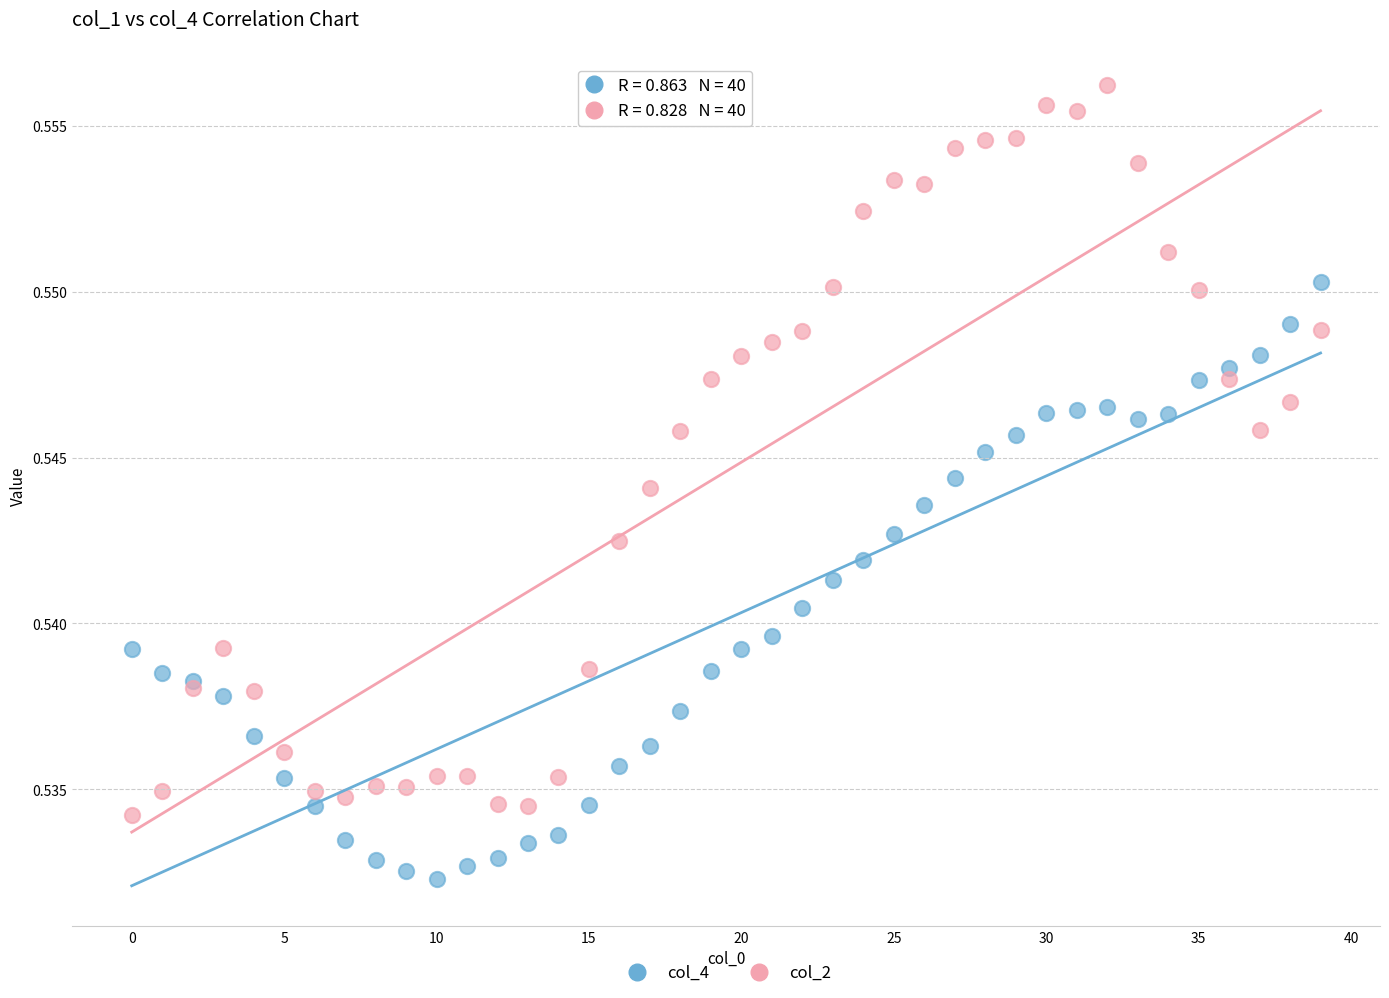

Which series reaches the maximum Y coordinate?

col_2